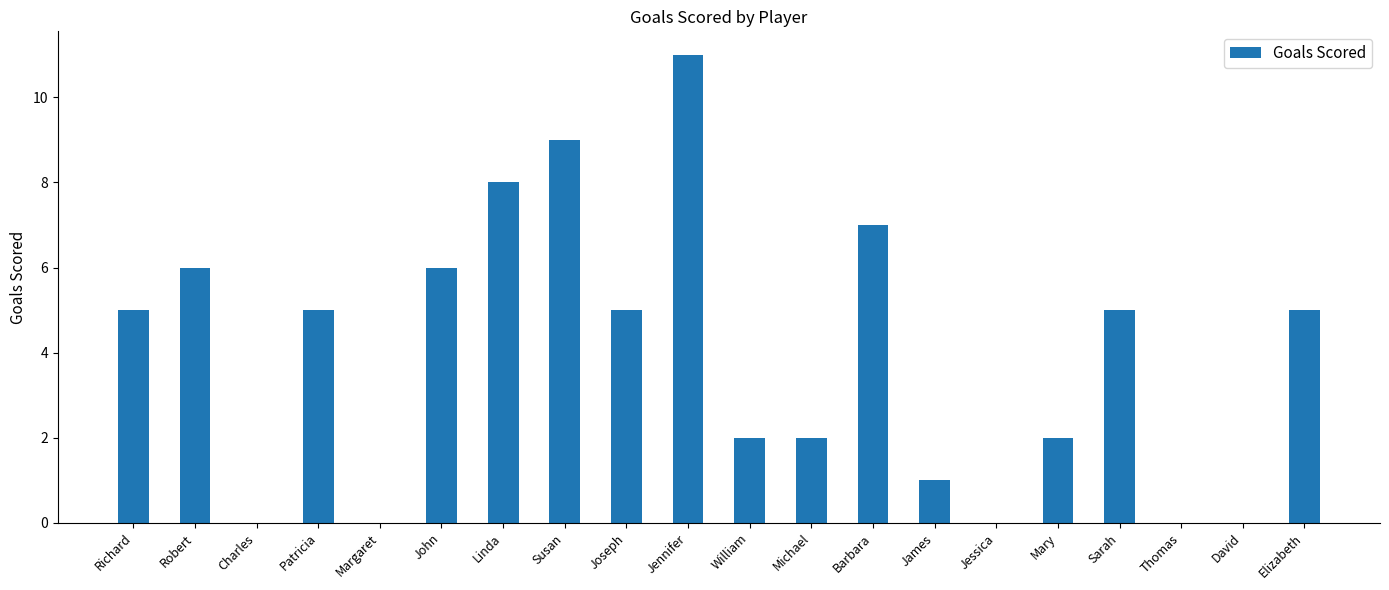

What is the approximate value at Susan?

9